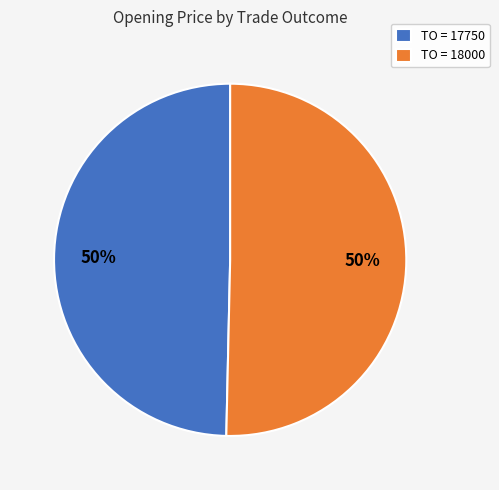

To the nearest percent, what is the combined percentage of TO = 18000 and TO = 17750?

100%